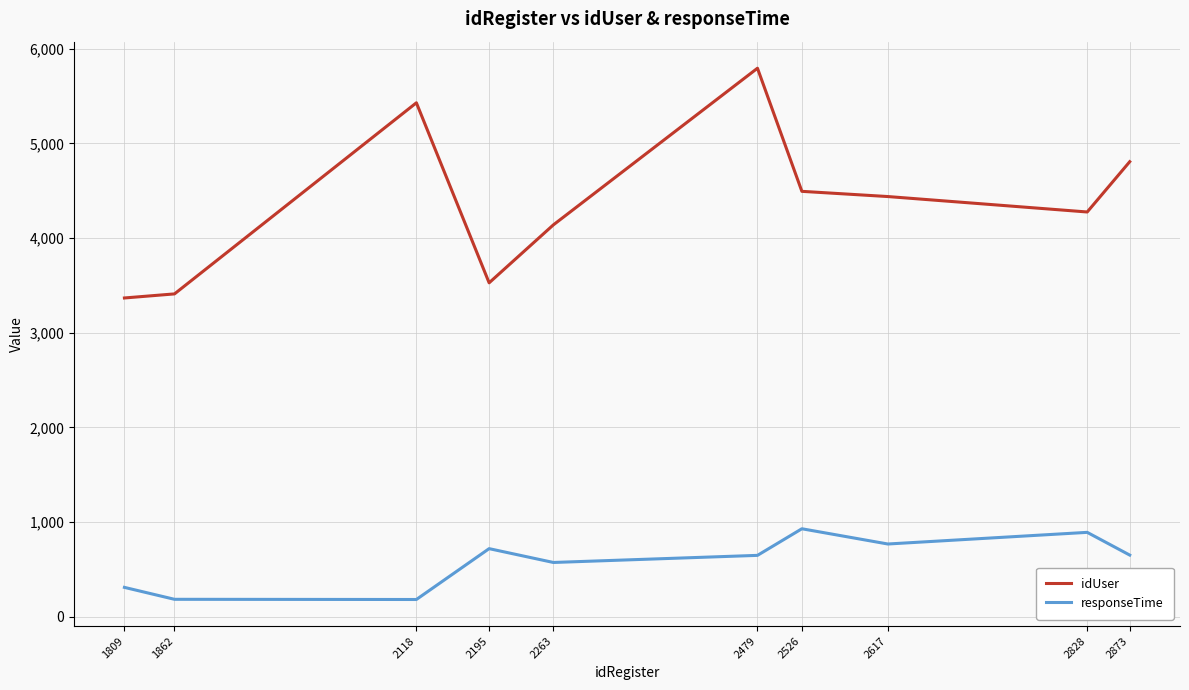

What is the difference between the second highest and second lowest values in the idUser series?

2018